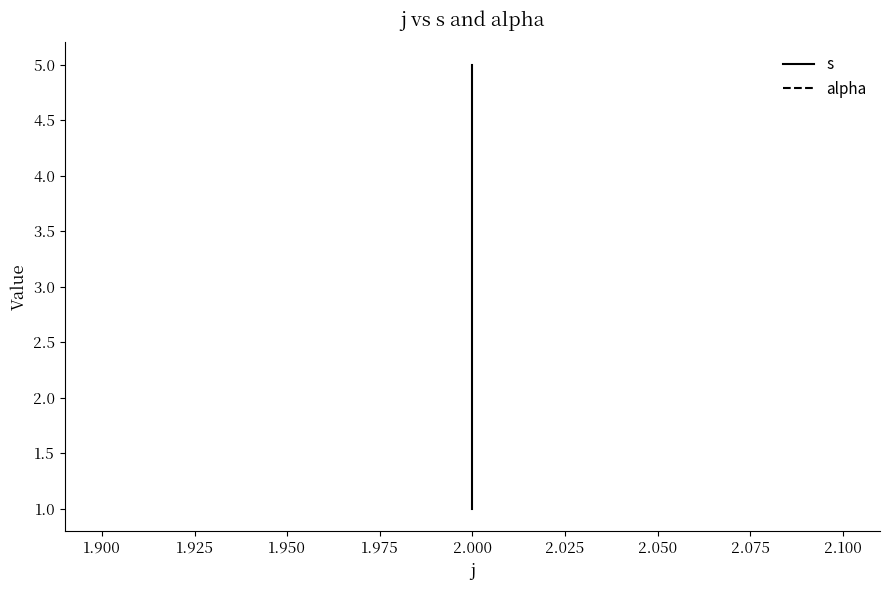

How many s values are between 3 and 5?

3